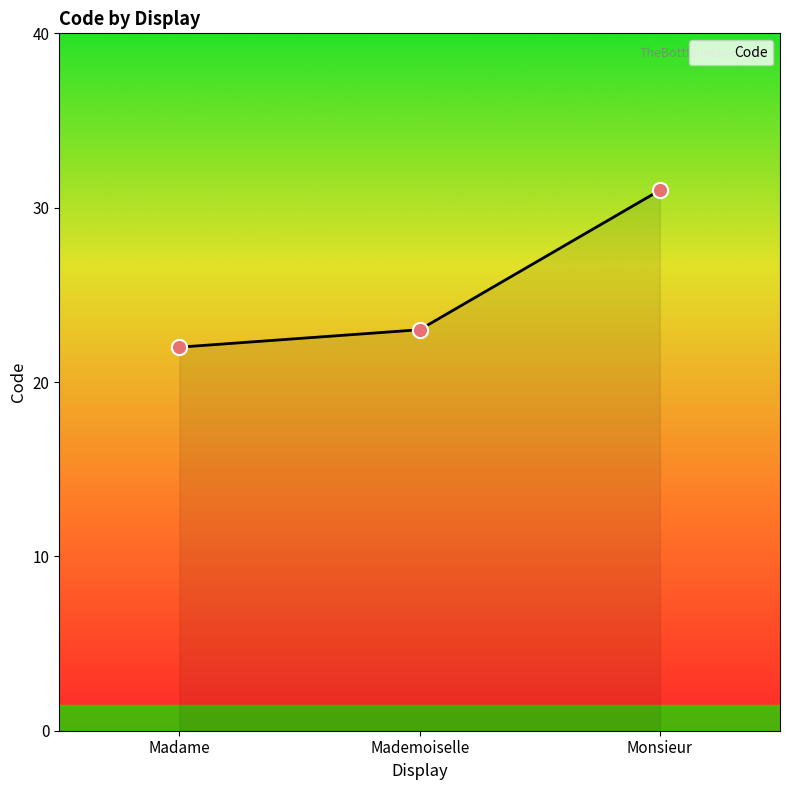

Between Madame and Mademoiselle, which is larger?

Mademoiselle